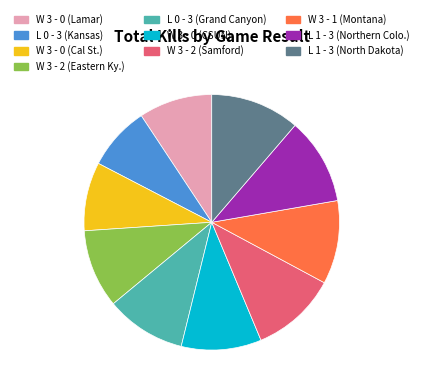

Approximately how many times larger is the value at W 3 - 2 (Eastern Ky.) compared to W 3 - 1 (Montana)?

0.9